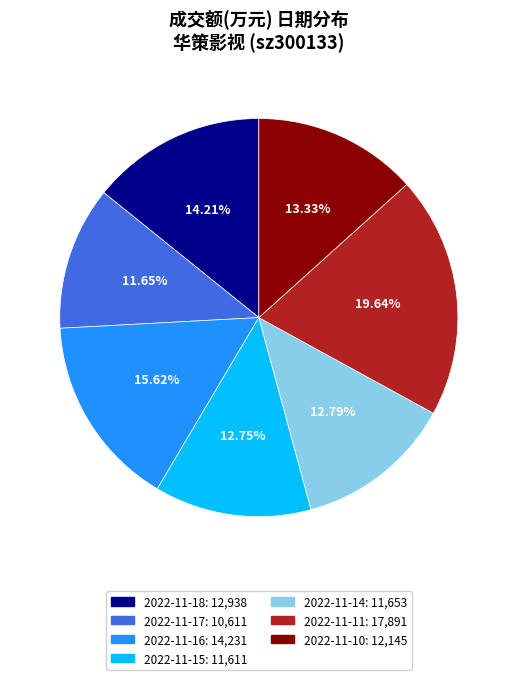

Combined, do 2022-11-16 and 2022-11-10 account for over 50%?

No